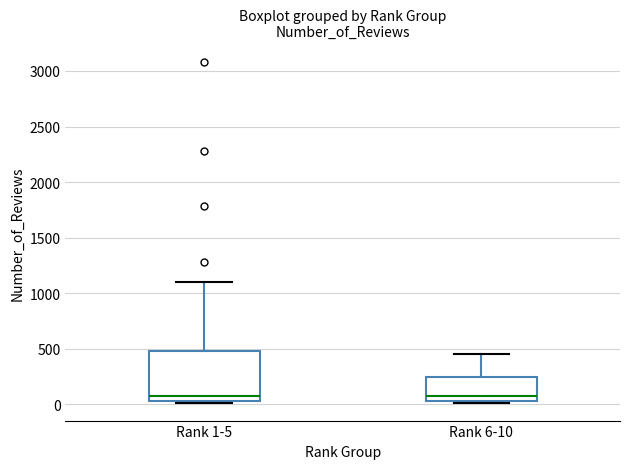

Reading left to right, transcribe this box plot: for each box, give where its median line is, the range the box spans, and where its two whiskers end, as read against the y-axis. The values are not printed on the chart, so give them approximately, as read against the axis.

Rank 1-5: median 100, box 50 to 500, whiskers 0 to 1100
Rank 6-10: median 100, box 50 to 250, whiskers 0 to 450